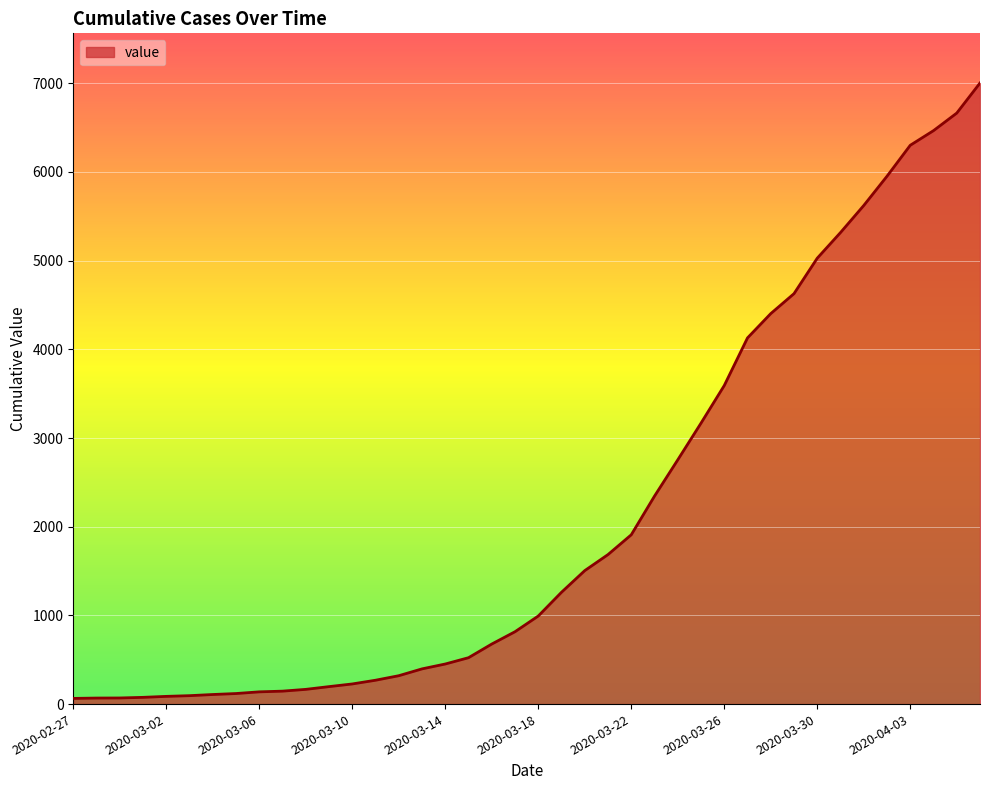

What is the greatest value displayed?

7003